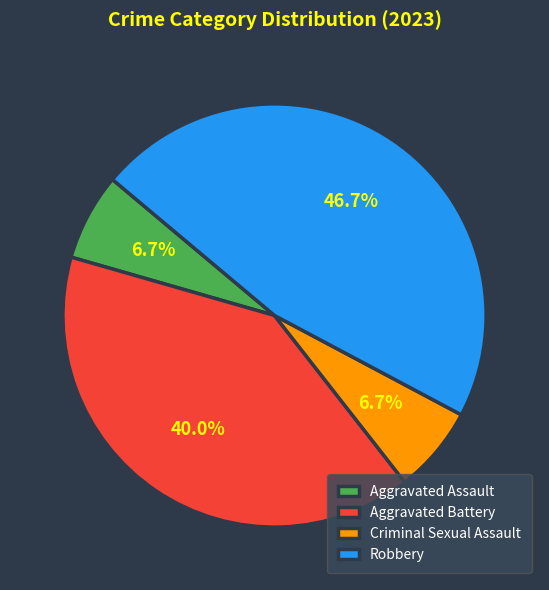

Does any single category account for the majority?

No